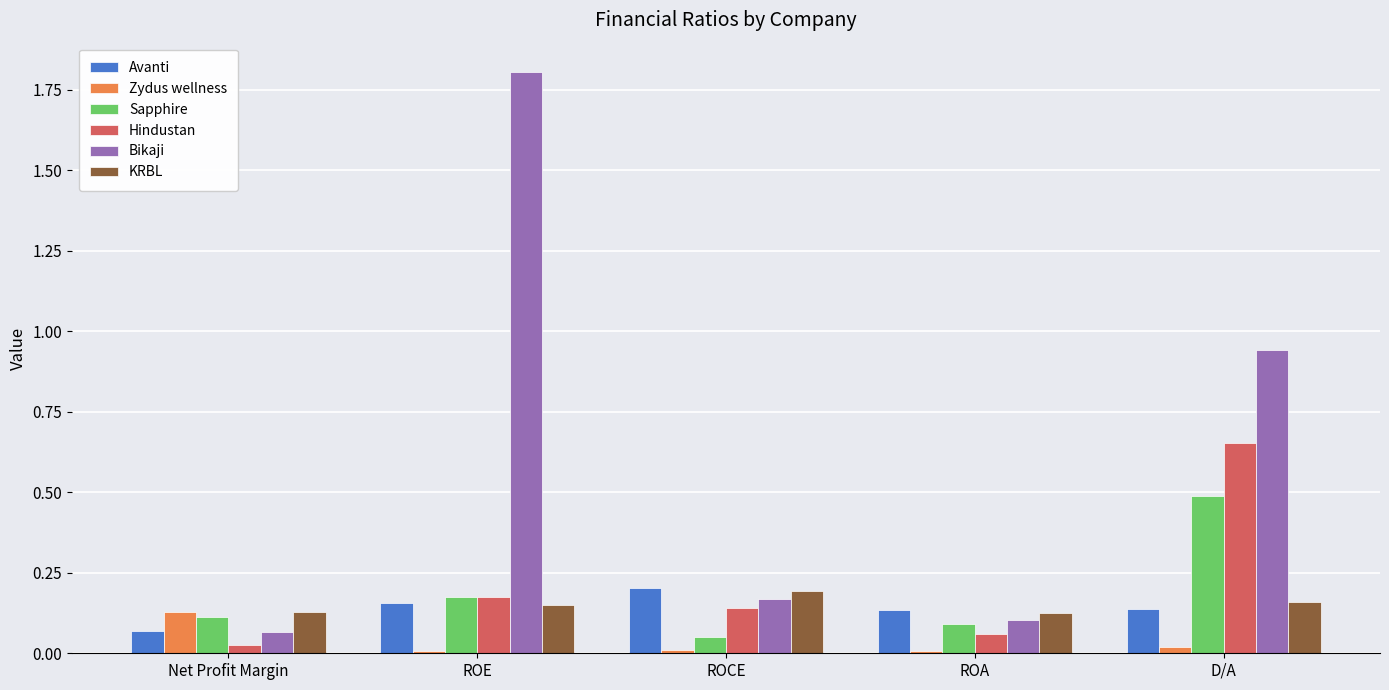

List the labels in order of Bikaji value, smallest first.

Net Profit Margin, ROA, ROCE, D/A, ROE